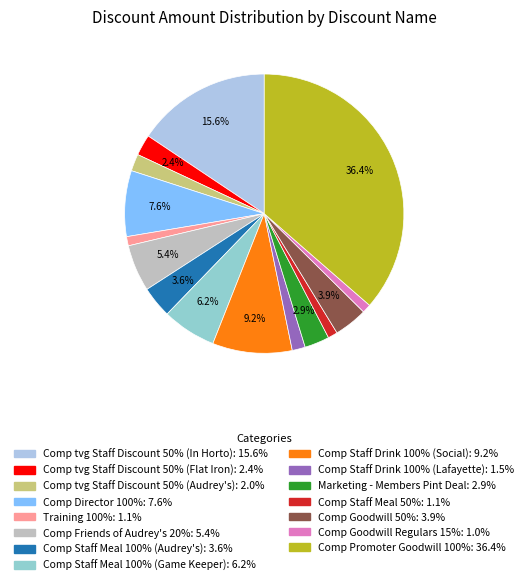

Is it true that Comp Director 100% is 1% of the pie?

False